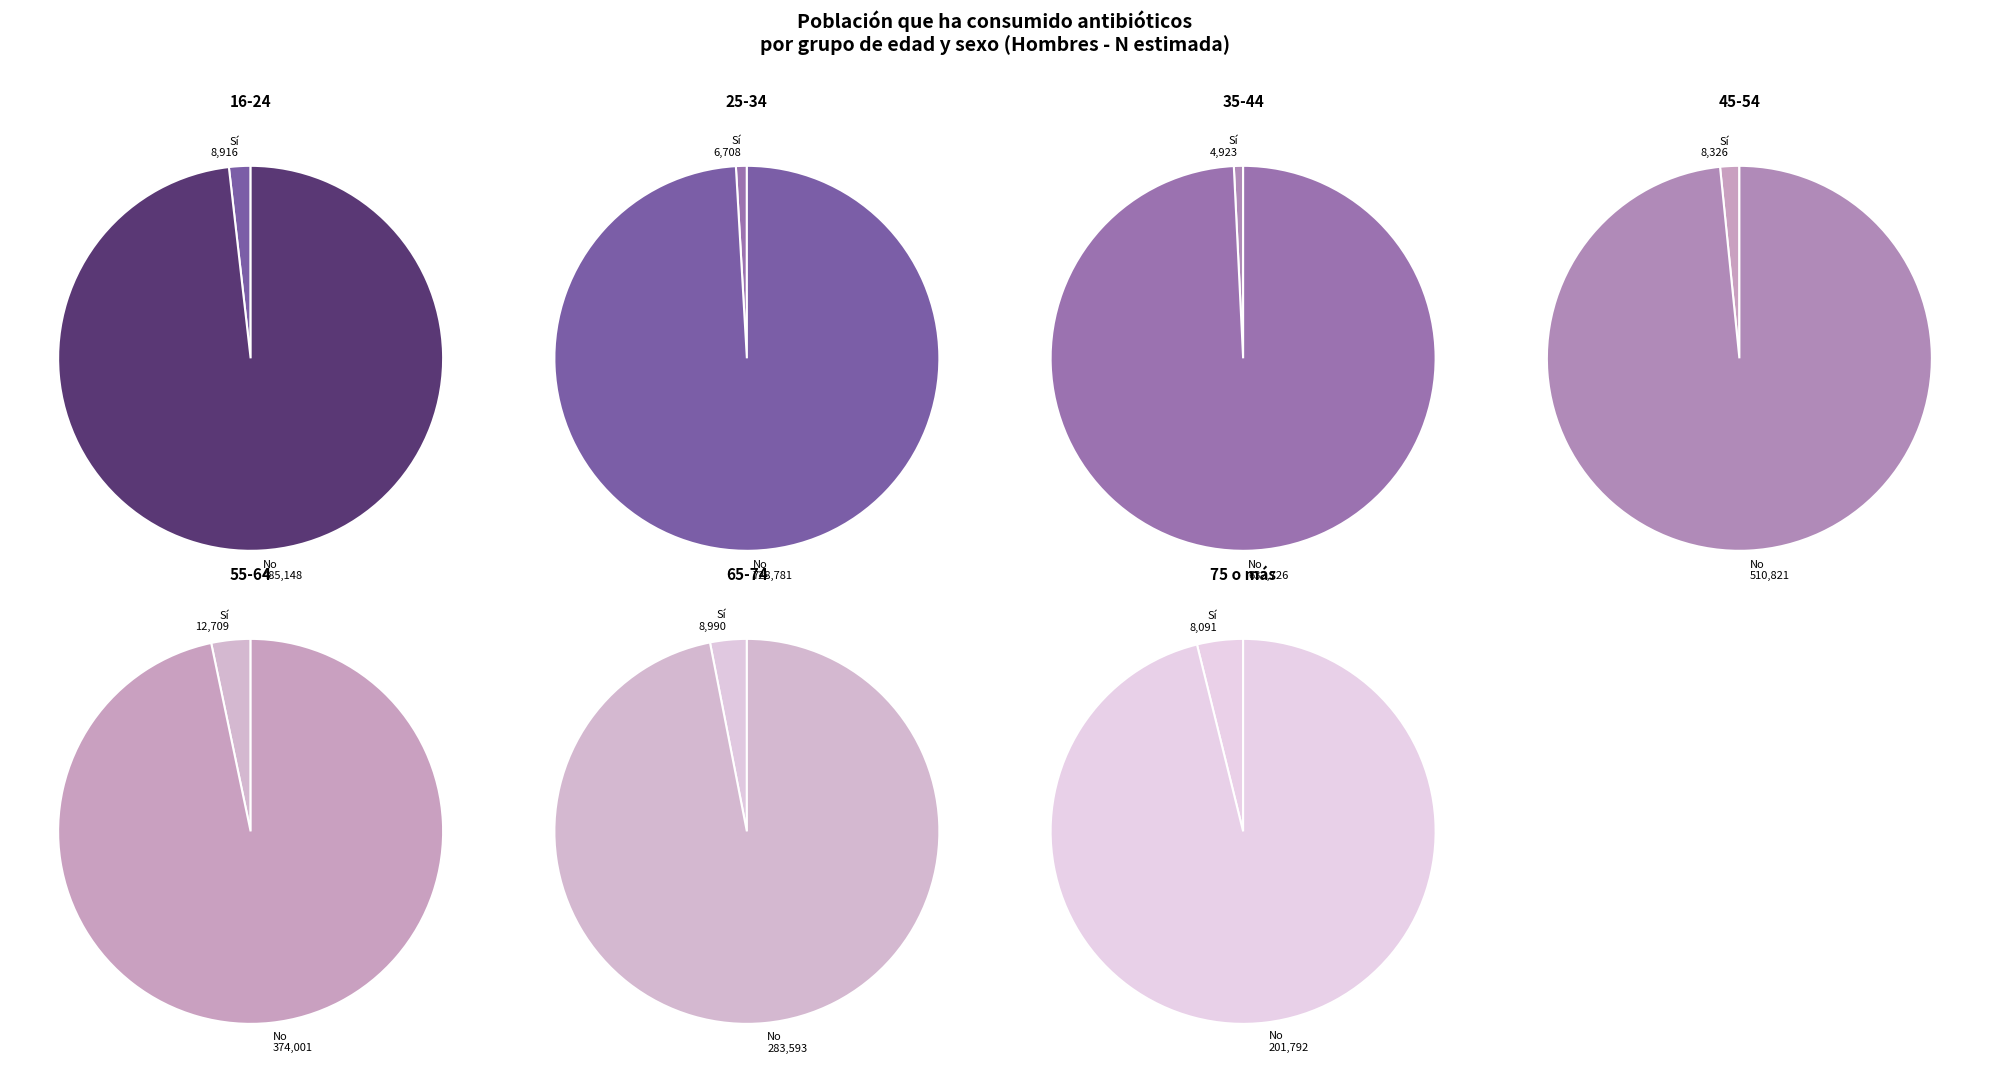

True or false: 55-64 accounts for 22% of the total.

True